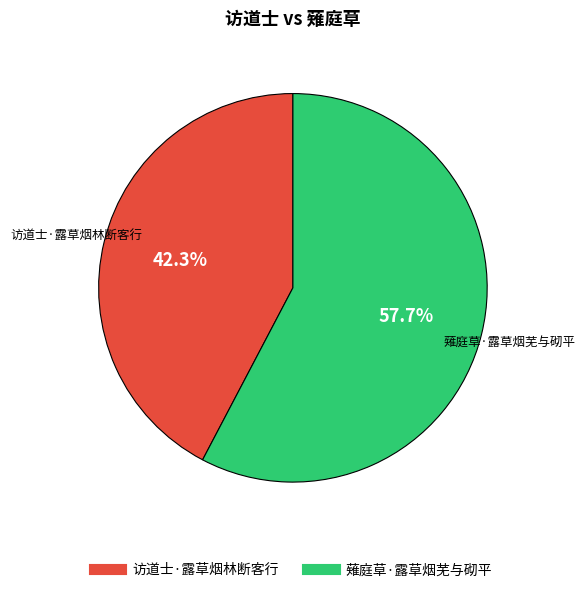

Between 访道士·露草烟林断客行 and 薙庭草·露草烟芜与砌平, which is larger?

薙庭草·露草烟芜与砌平